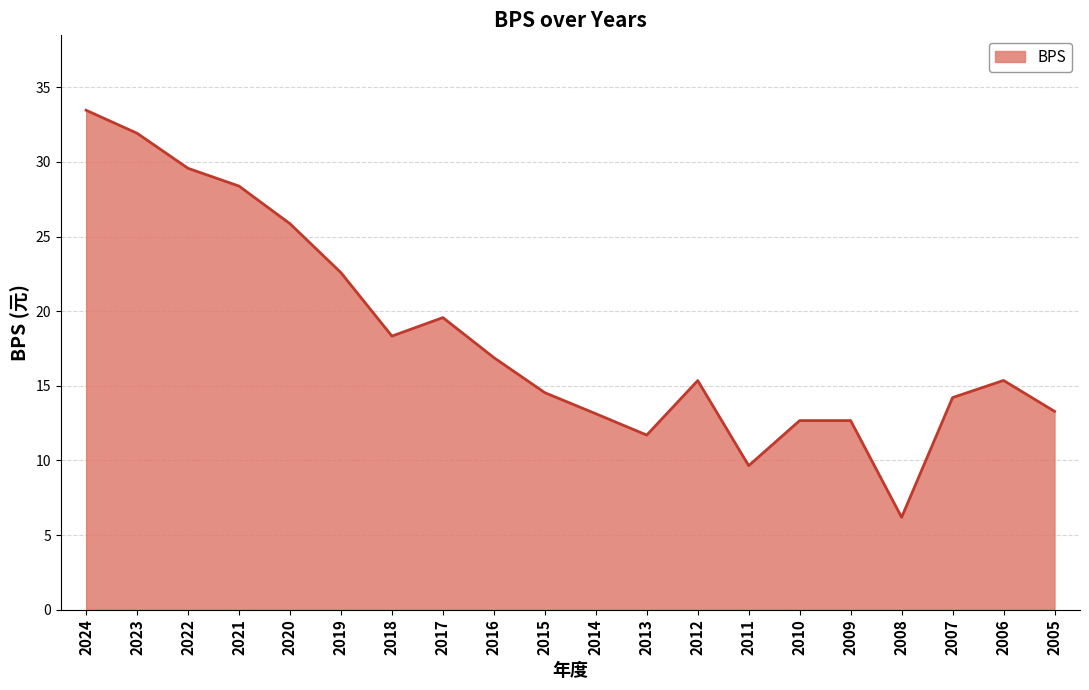

Which has a higher value, 2007 or 2024?

2024